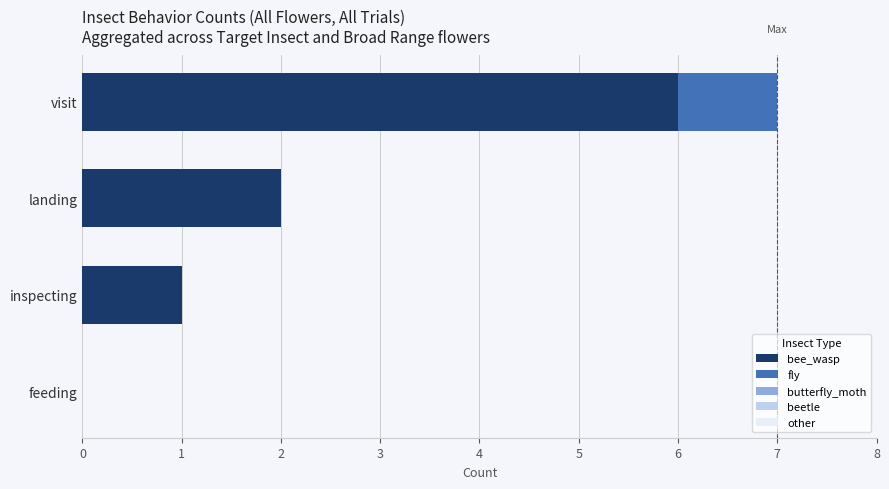

At which category is the sum across all series the highest?

visit